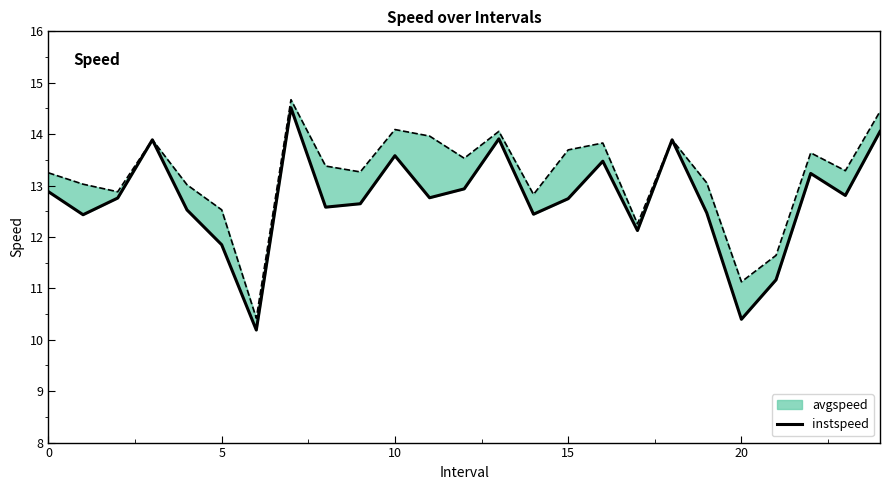

The value at 11 is 12.8. True or false?

True